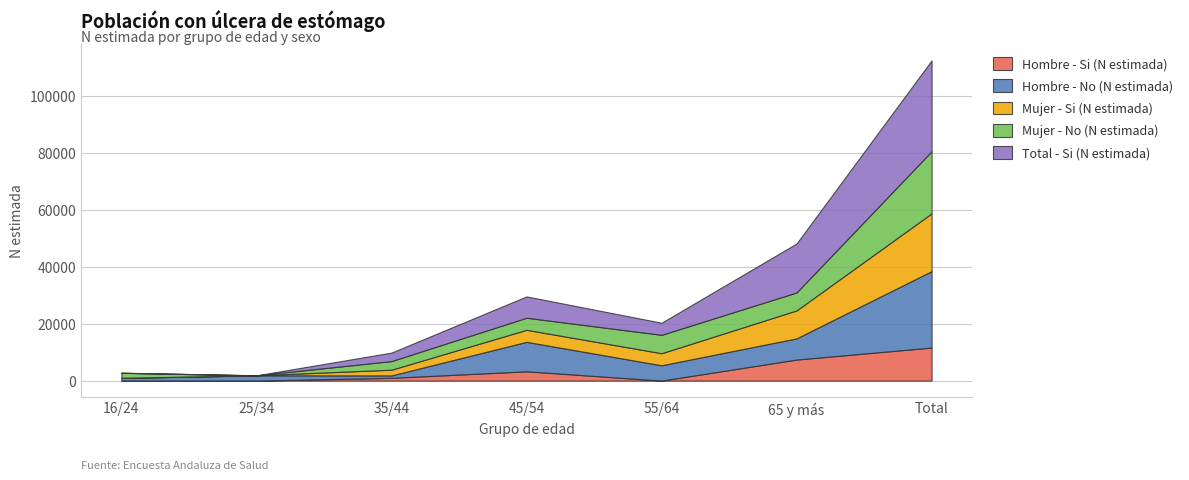

Does the chart have visible grid lines?

Yes